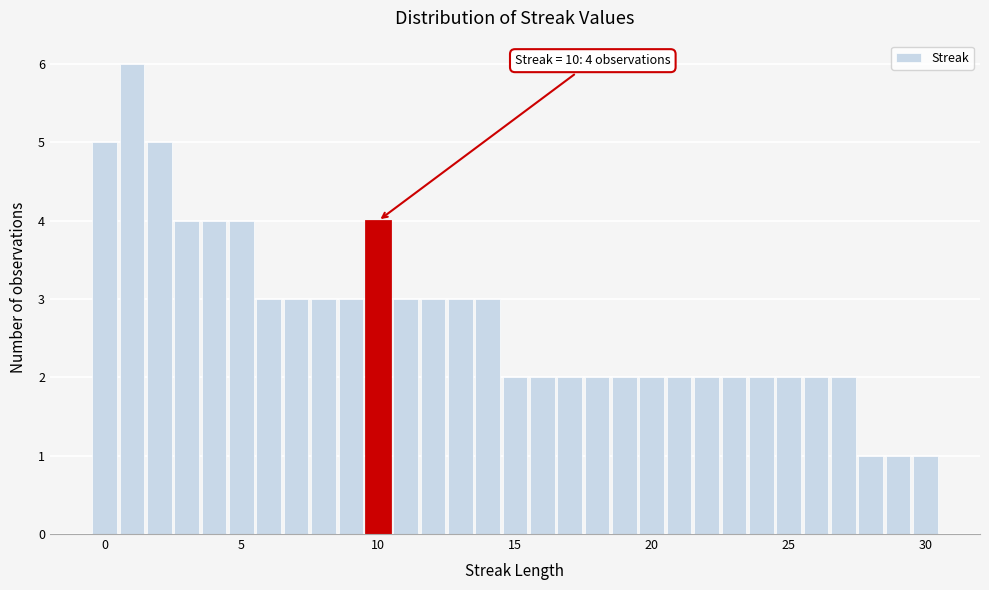

Read against the x-axis, roughly where is the centre of the tallest bar?

1.0